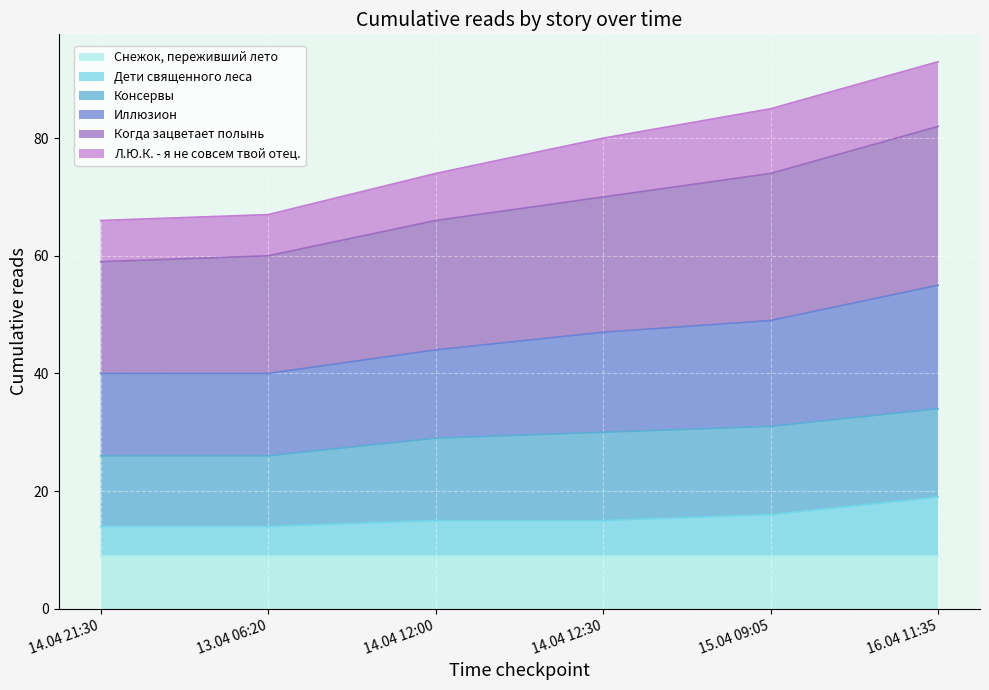

What is the greatest value displayed?

93